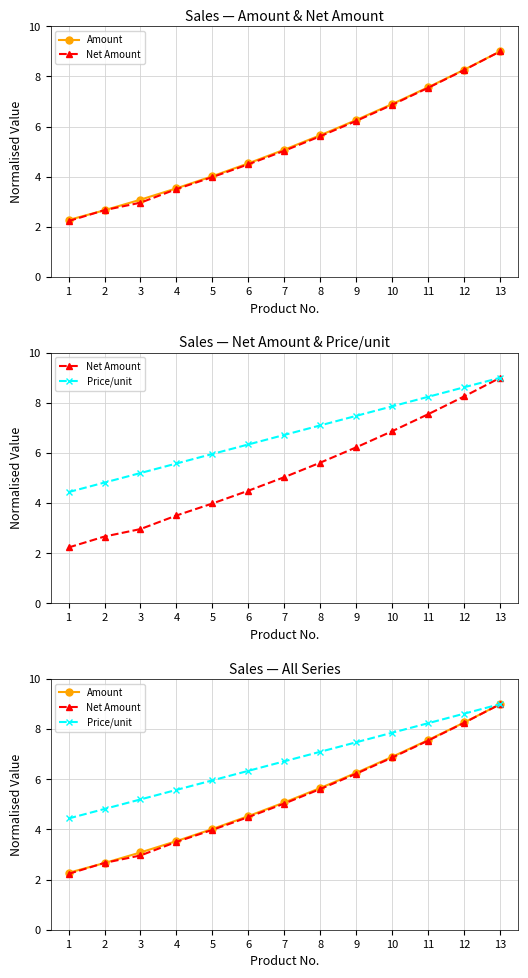

Which series has the widest spread of values?

Net Amount